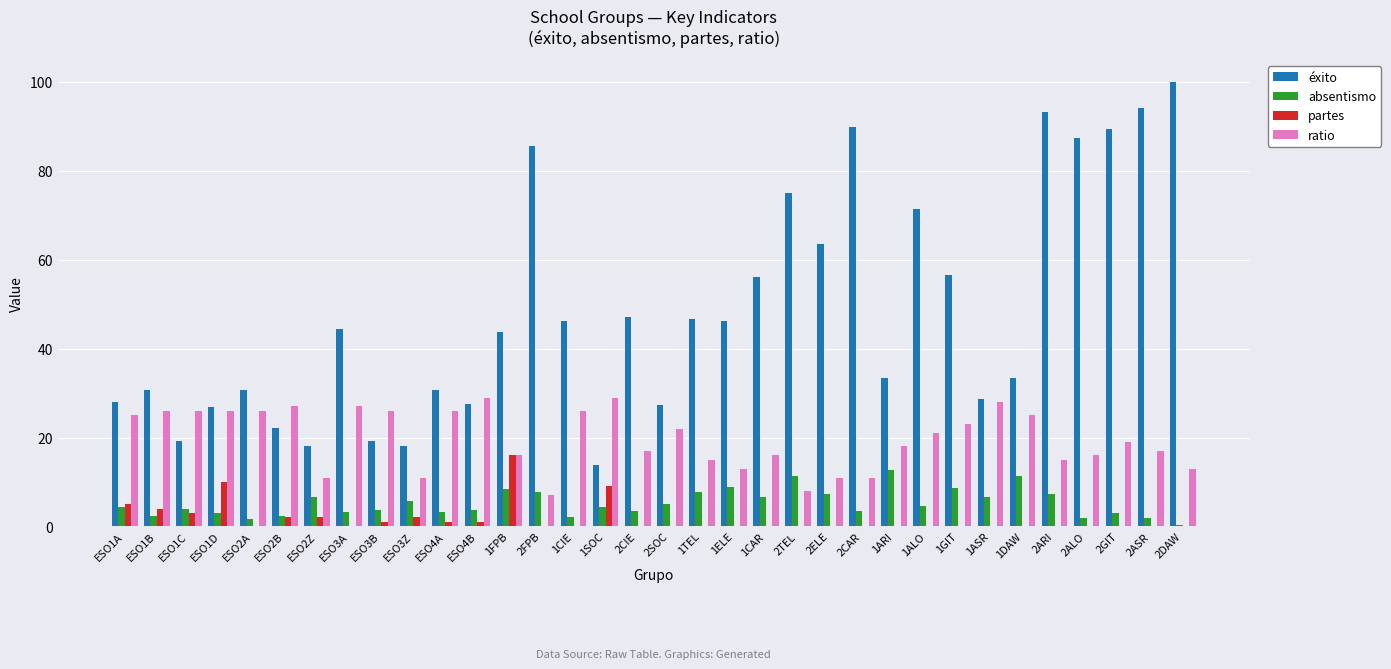

True or false: ratio has a value of 17.0 at 2CIE.

True